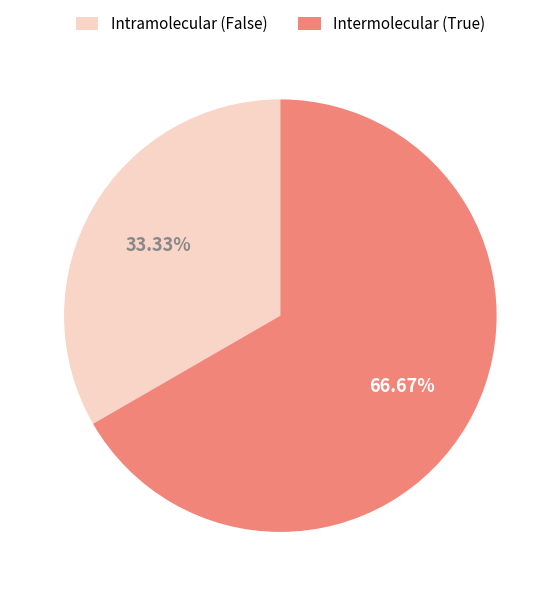

Is there a majority slice in this chart?

Yes